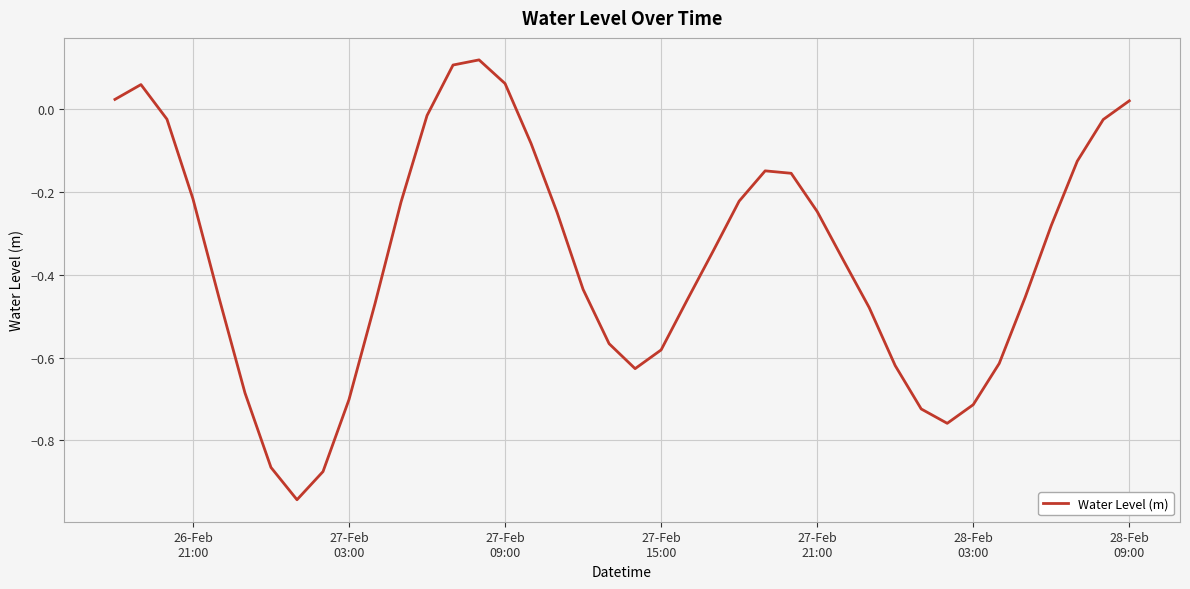

How many points are higher than both their immediate neighbors (excluding endpoints)?

3